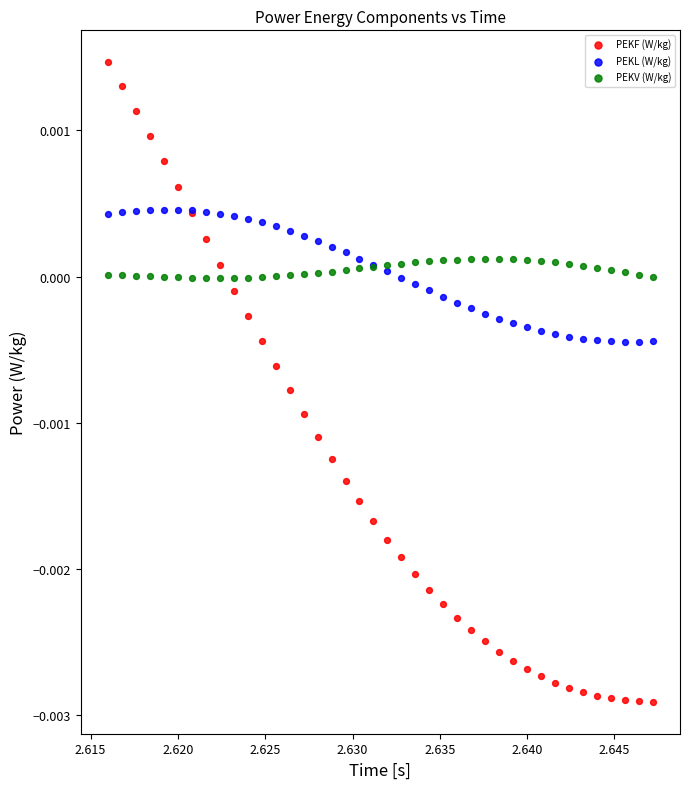

Which series has the widest spread of Y values?

PEKF (W/kg)